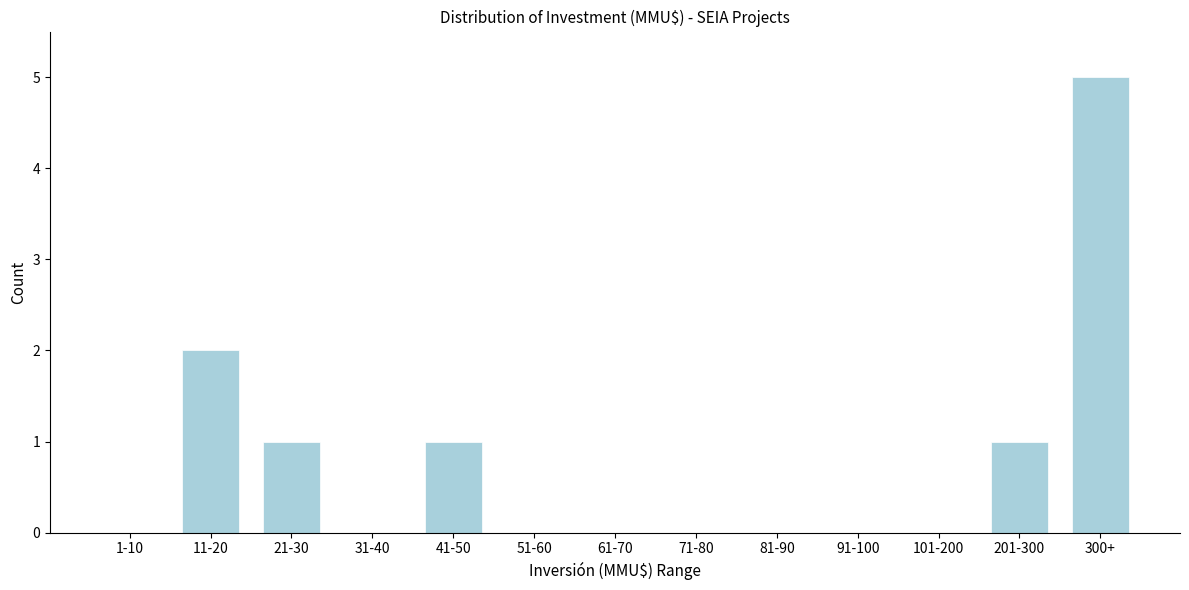

Reading left to right, transcribe all the data shown in this chart.

1-10=0	11-20=2	21-30=1	31-40=0	41-50=1	51-60=0	61-70=0	71-80=0	81-90=0	91-100=0	101-200=0	201-300=1	300+=5